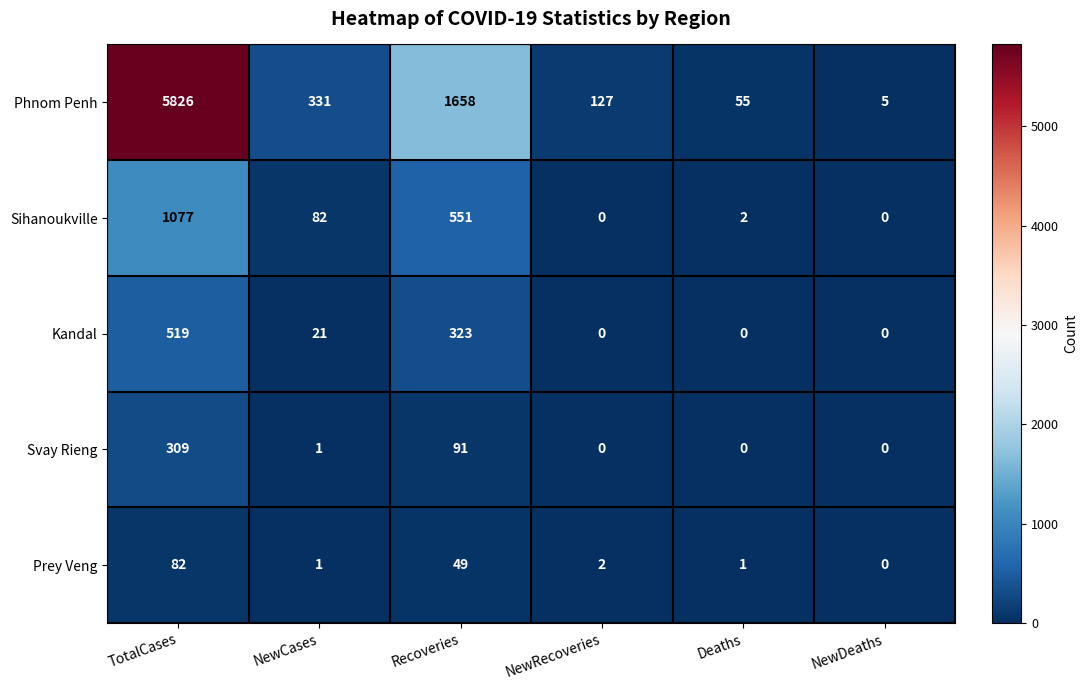

Which category has the highest value across all series?

TotalCases